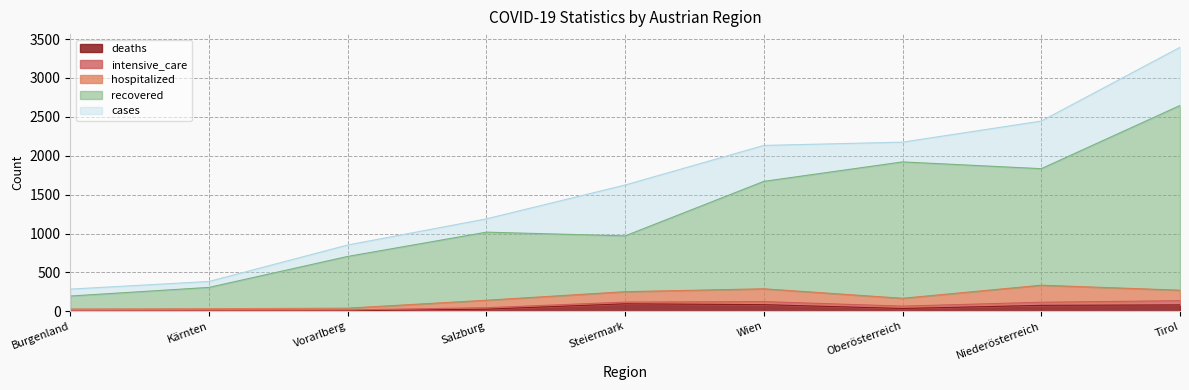

What is the difference between the maximum and second lowest values in the deaths series?

89